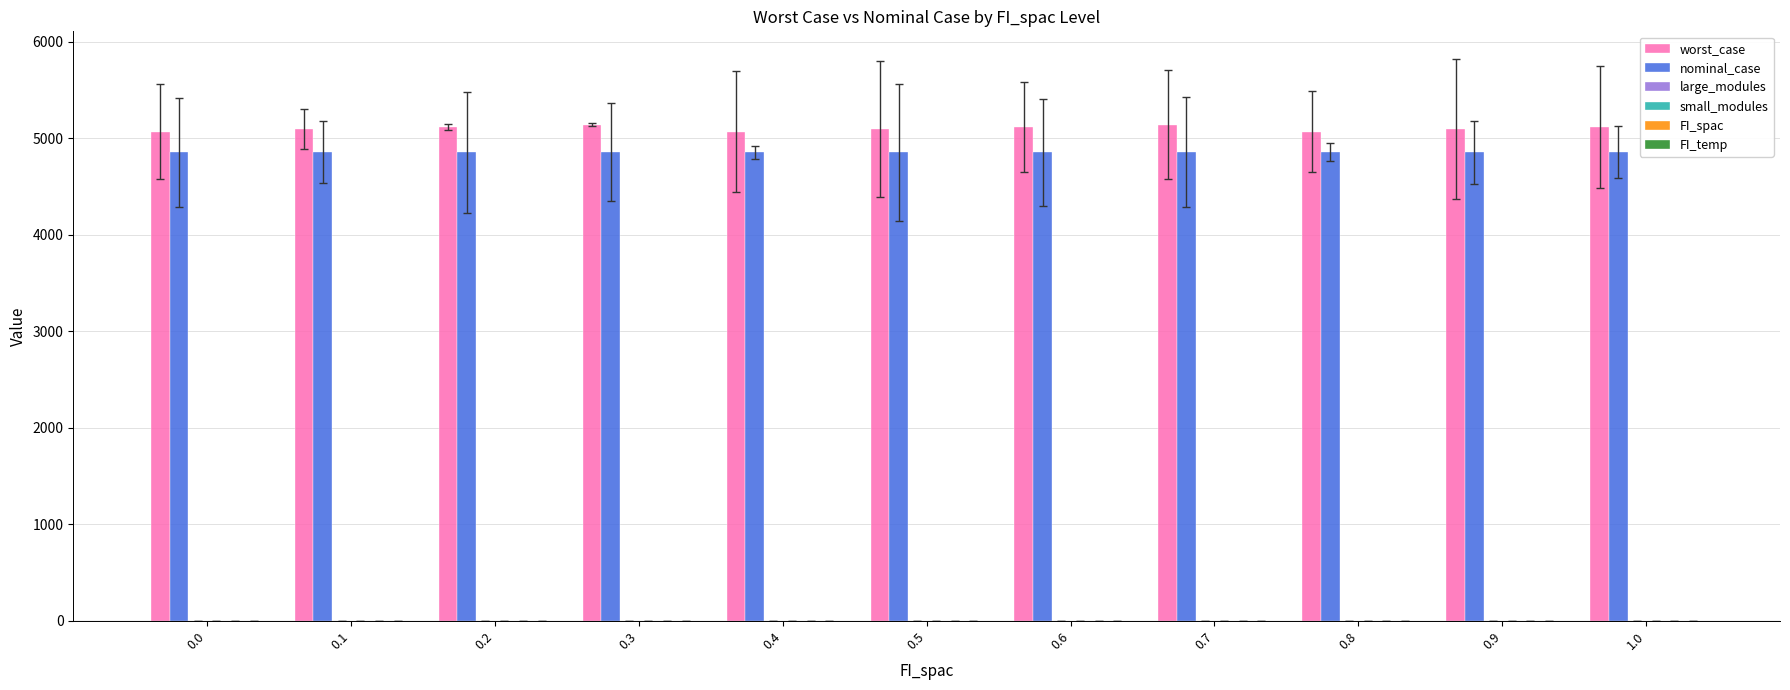

Is it true that worst_case equals 1100.8 at 0.5?

False